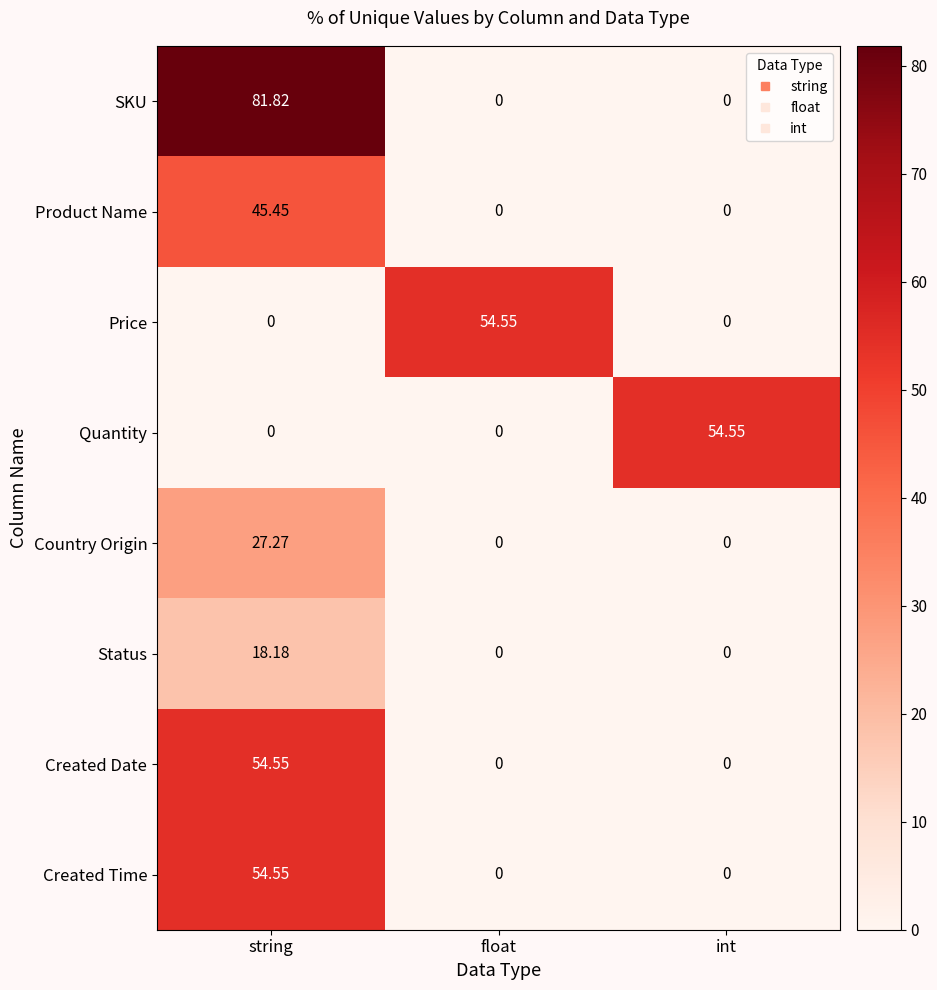

Which series has the largest total across all categories?

SKU